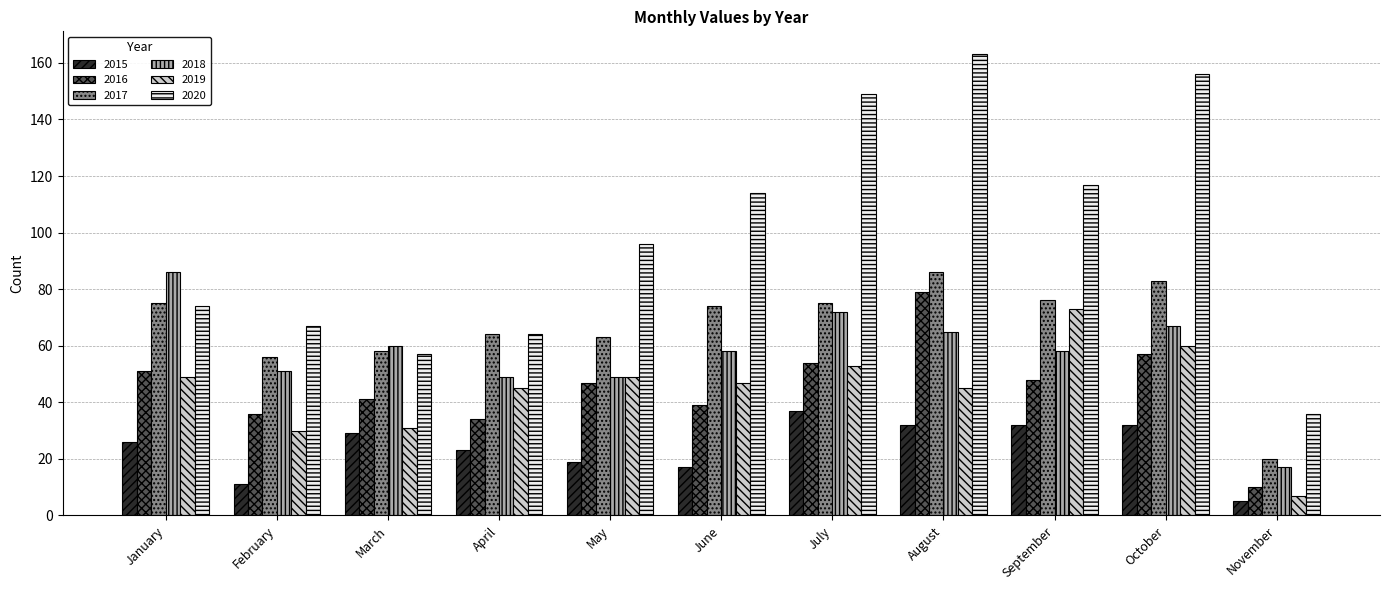

Between June and August, which series saw the biggest shift?

2020